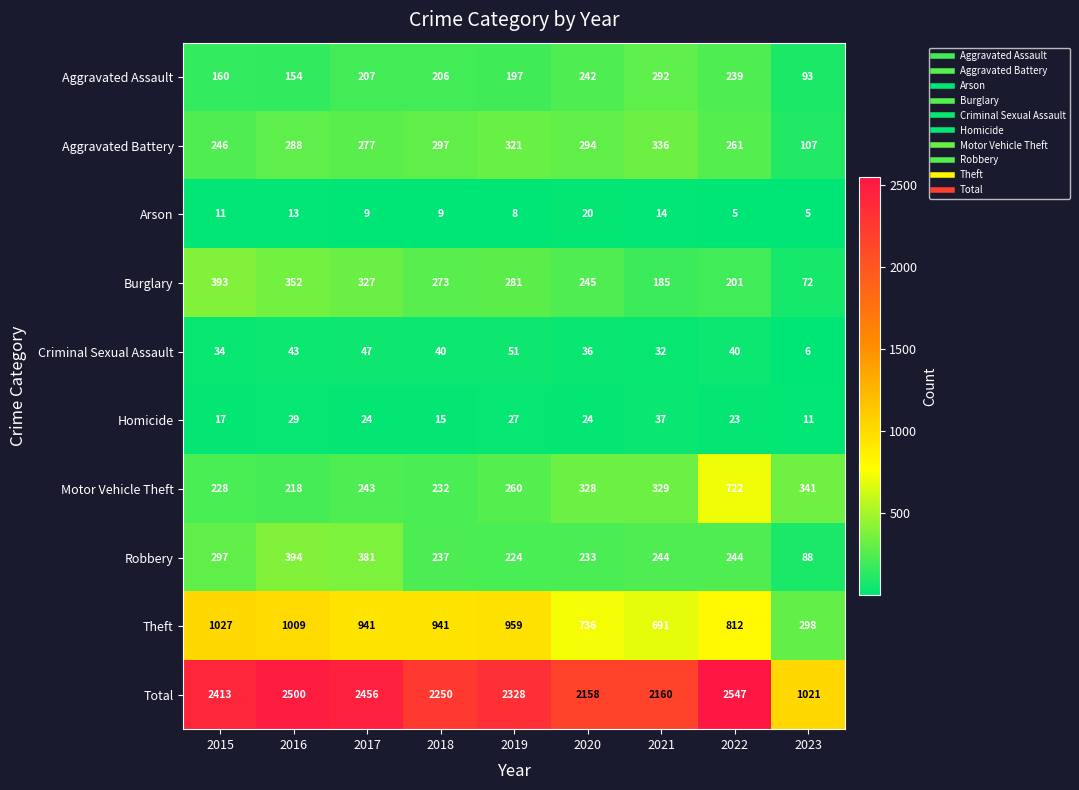

What value does the Criminal Sexual Assault series have at 2016?

43